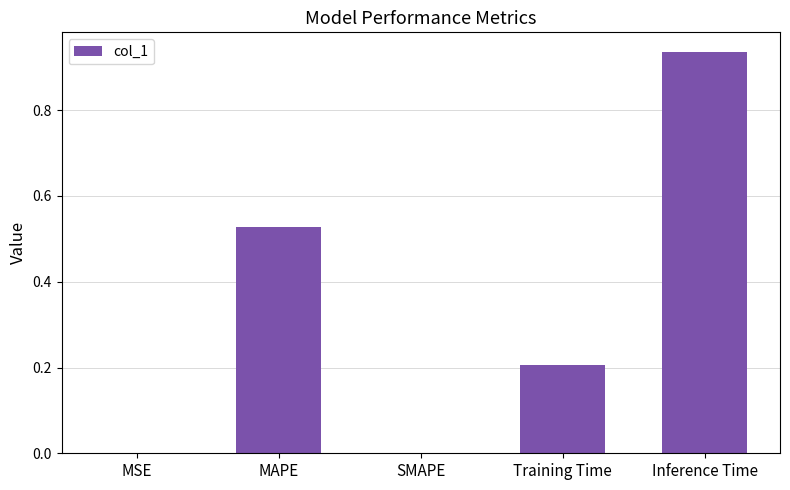

Is it true that the value at MSE is 0.0?

True